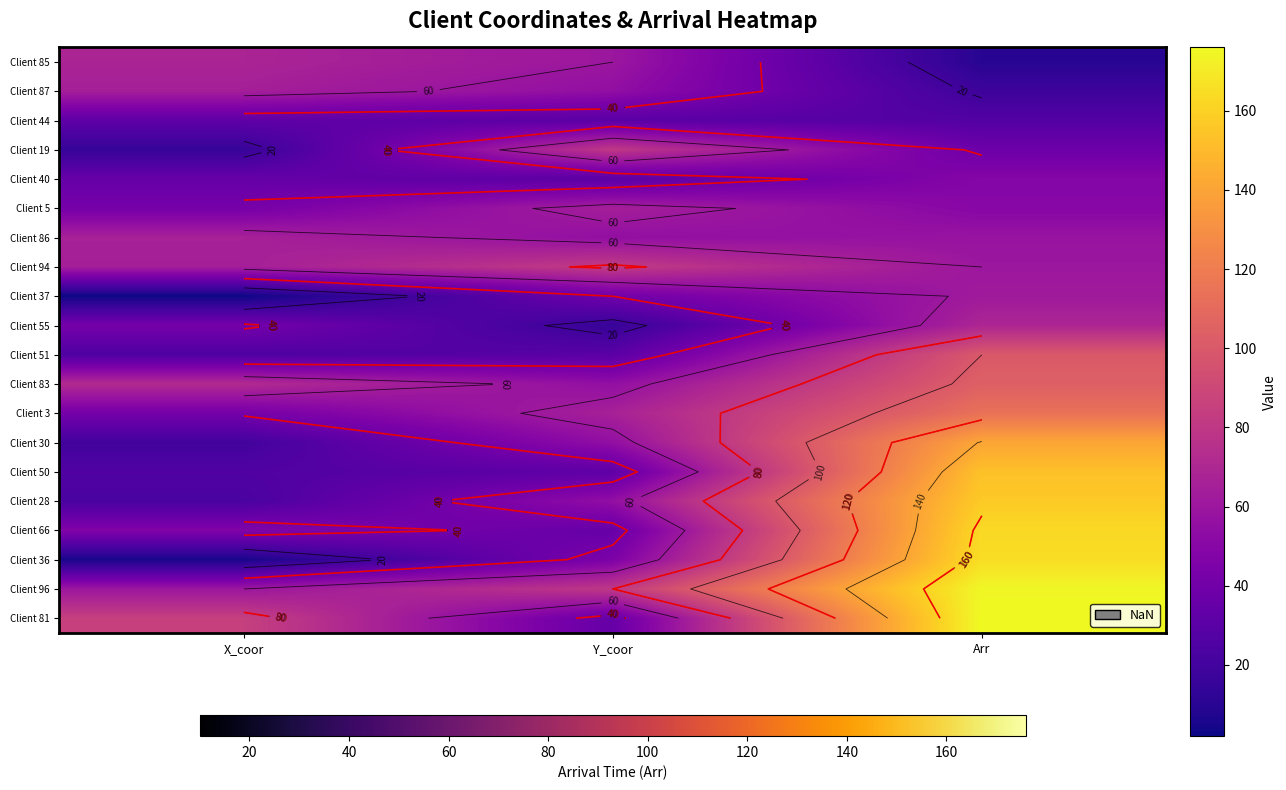

The Client 83 series shows 52 at Arr. True or false?

False